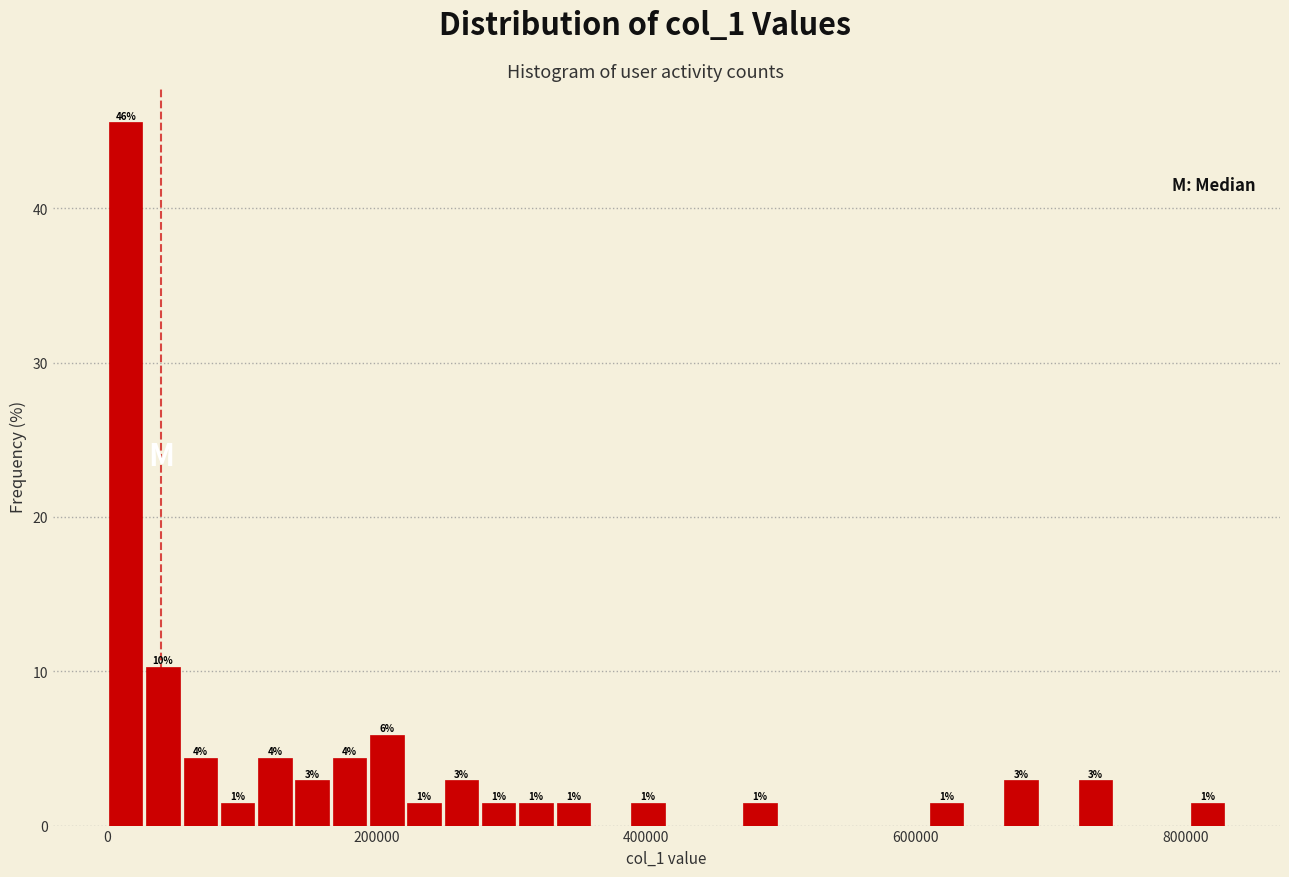

Read against the x-axis, roughly where is the centre of the tallest bar?

20000